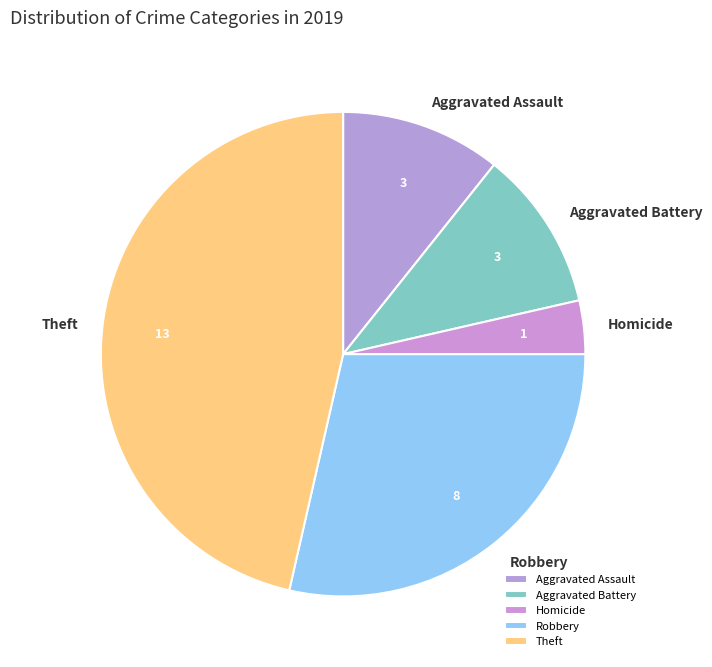

Which category has the smallest portion of the pie?

Homicide